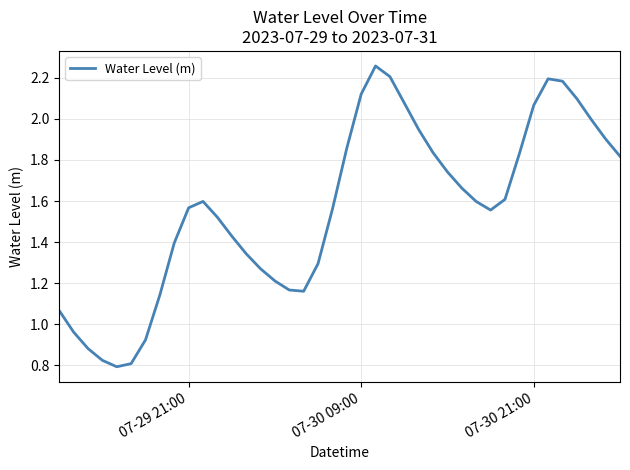

Does the chart have visible grid lines?

Yes